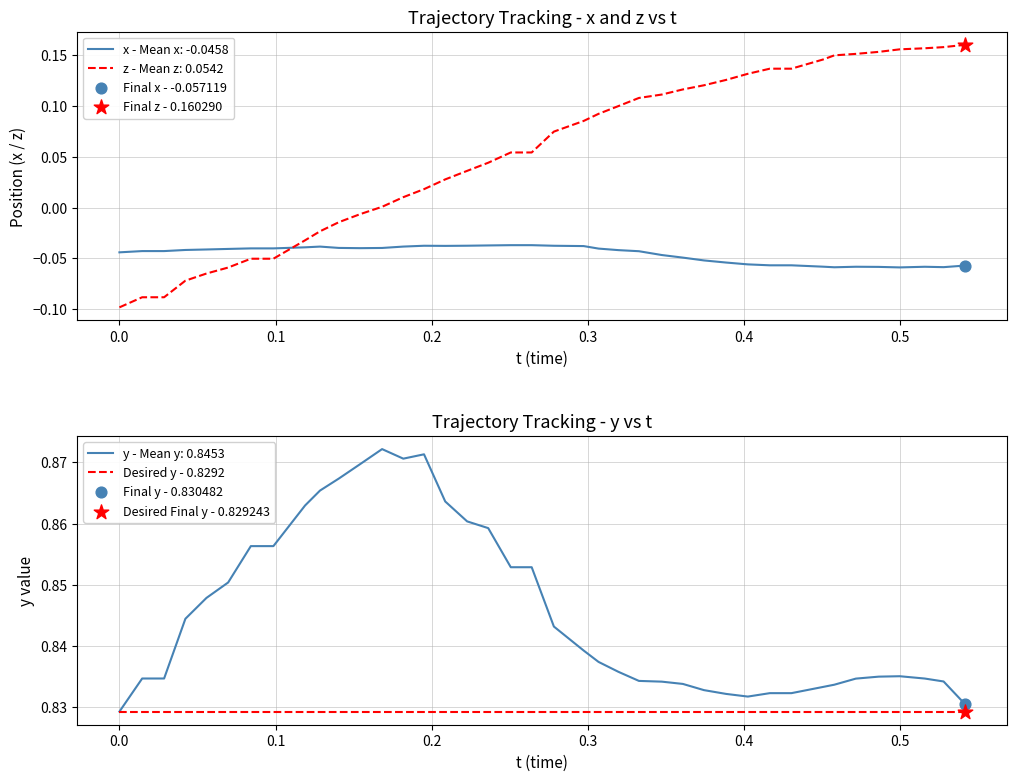

Which series has the largest total across all categories?

y